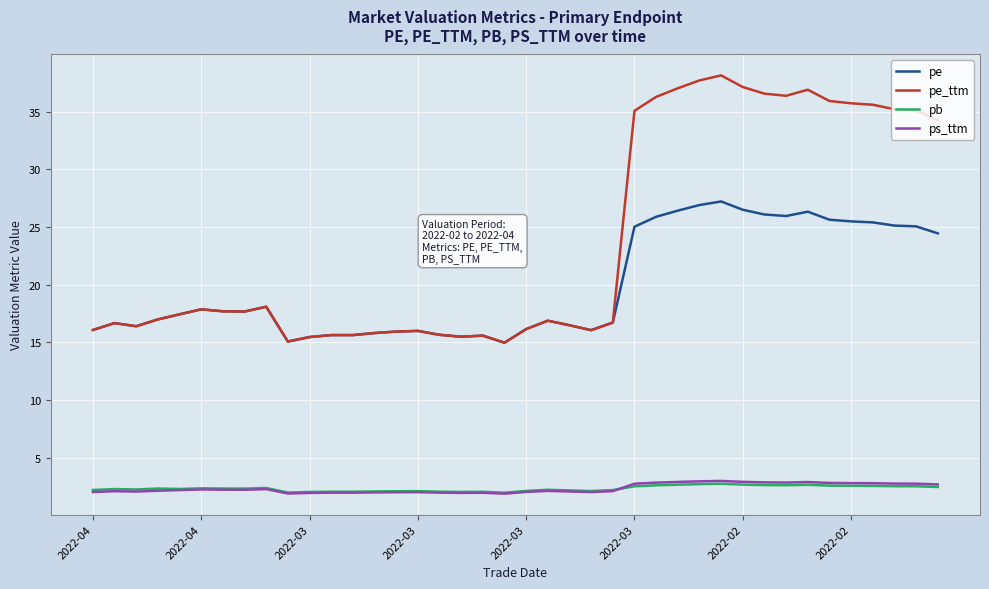

Is this an area chart (filled region under the line)?

No